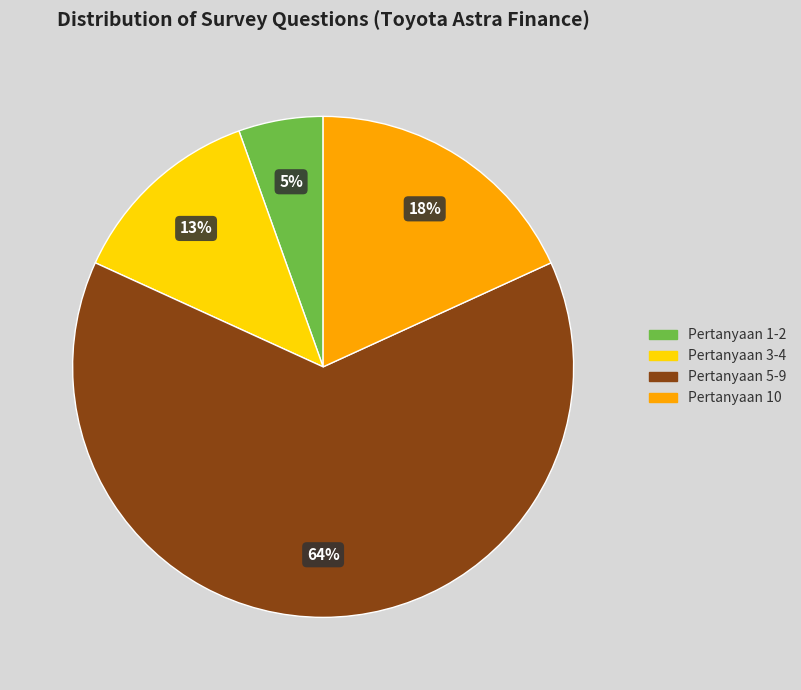

Between Pertanyaan 1-2 and Pertanyaan 5-9, which is larger?

Pertanyaan 5-9